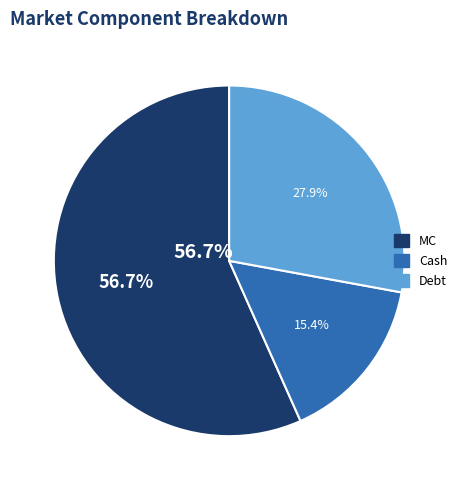

To the nearest percent, what percentage of the pie is Debt?

28%